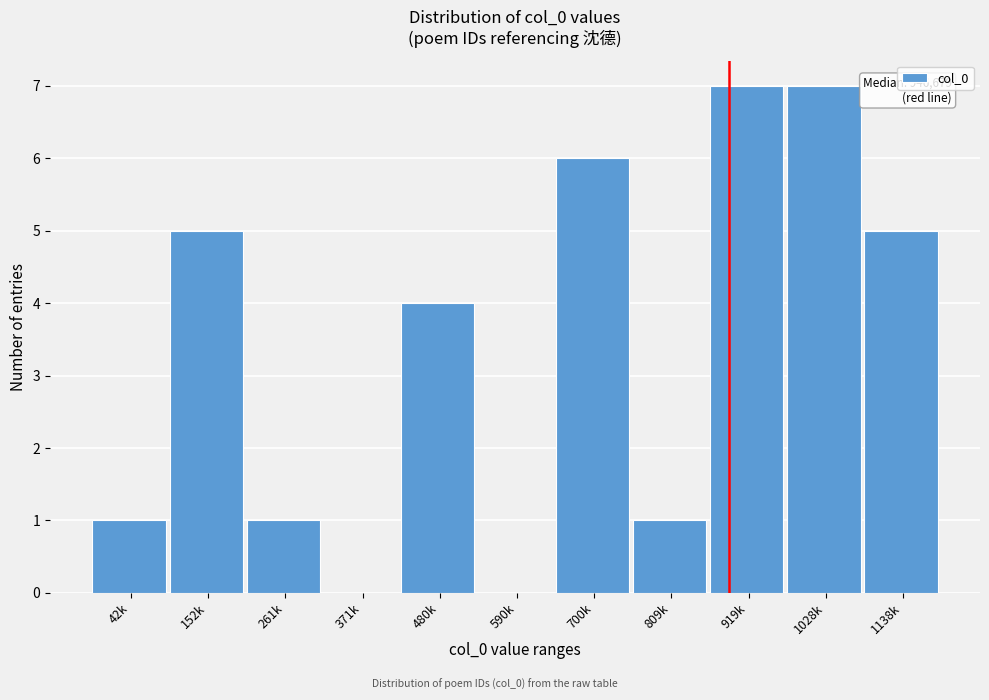

Reading left to right, what are all the values shown in this chart?

42k=1	152k=5	261k=1	371k=0	480k=4	590k=0	700k=6	809k=1	919k=7	1028k=7	1138k=5